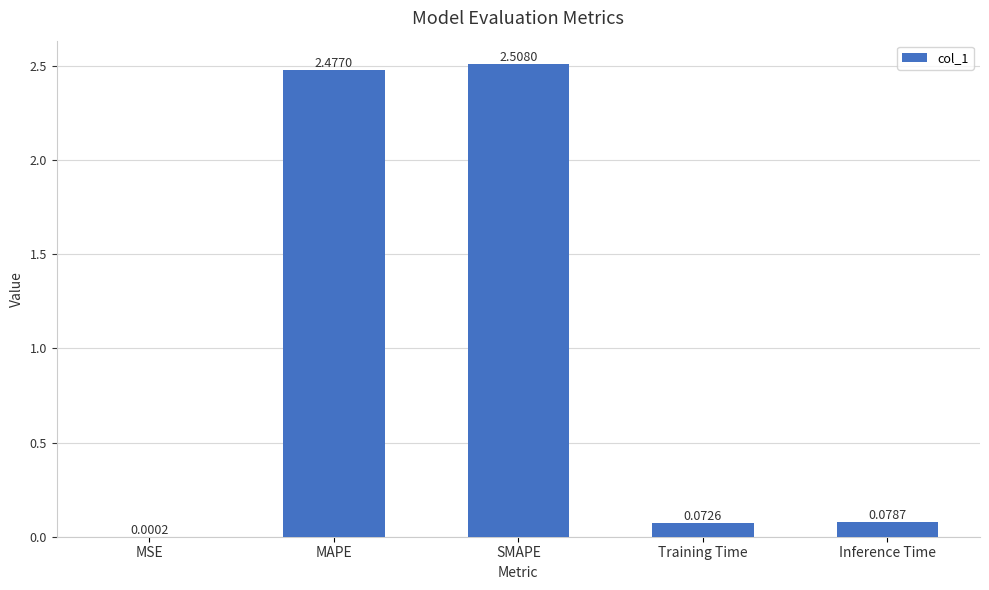

Which category has the highest value across all series?

SMAPE